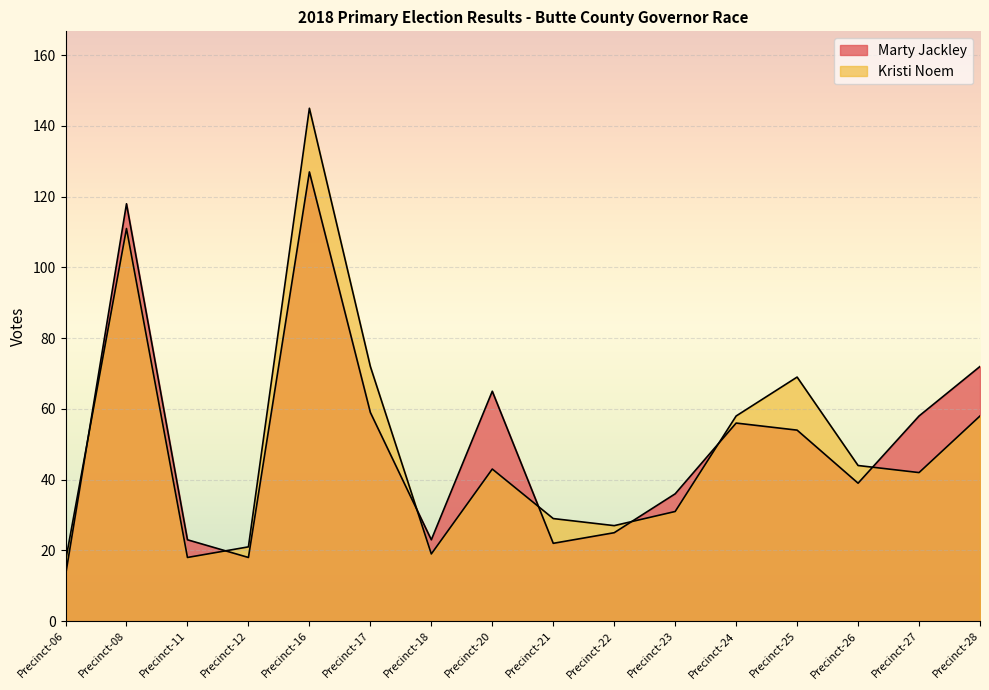

Is it true that Marty Jackley equals 9 at Precinct-11?

False